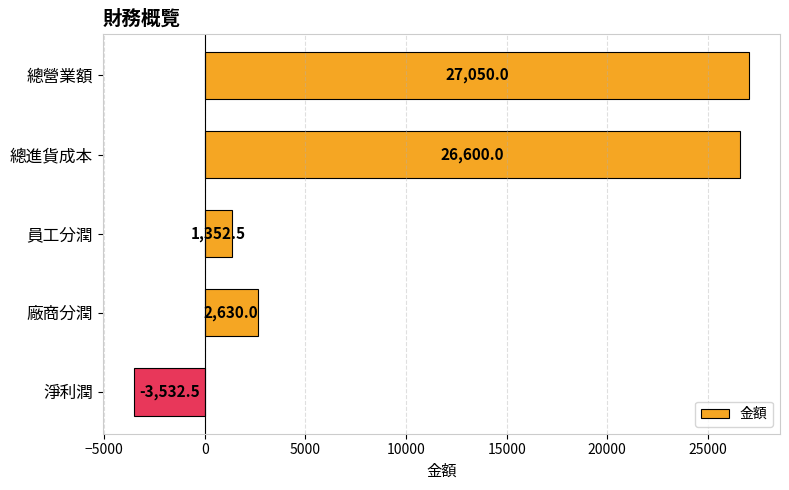

Reading top to bottom, extract all data points from this chart.

27050.0	26600.0	1352.5	2630.0	-3532.5